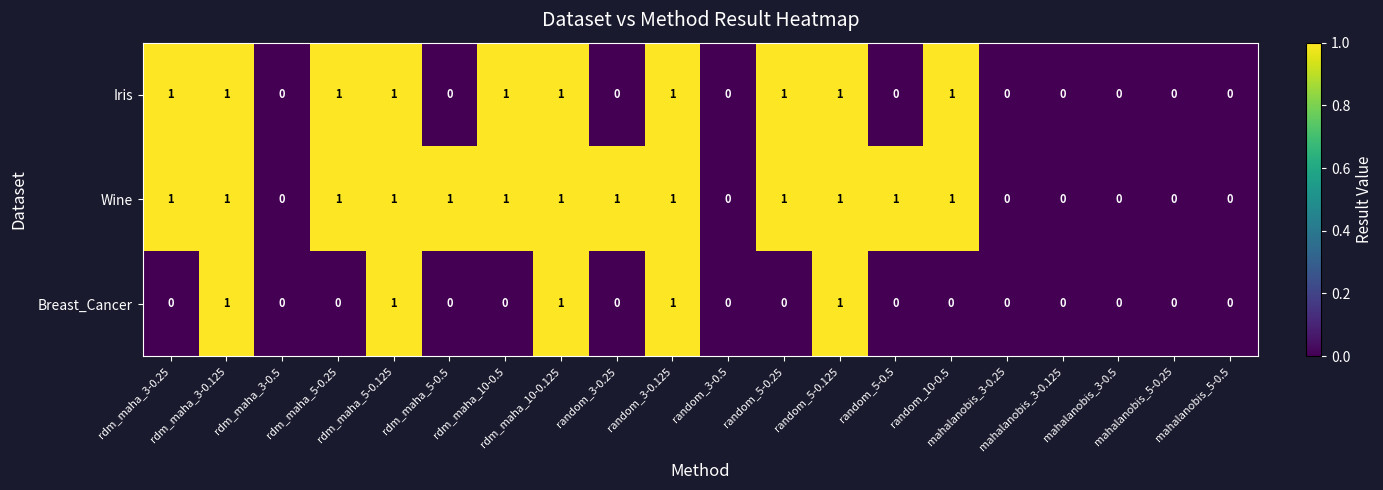

What is the difference between the highest and lowest values at random_3-0.25?

1